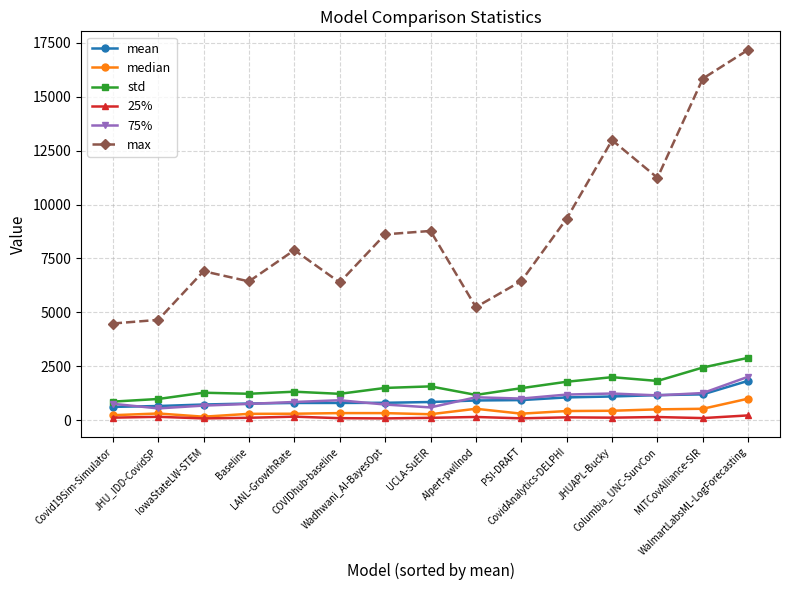

Which series has the largest range (max minus min)?

max